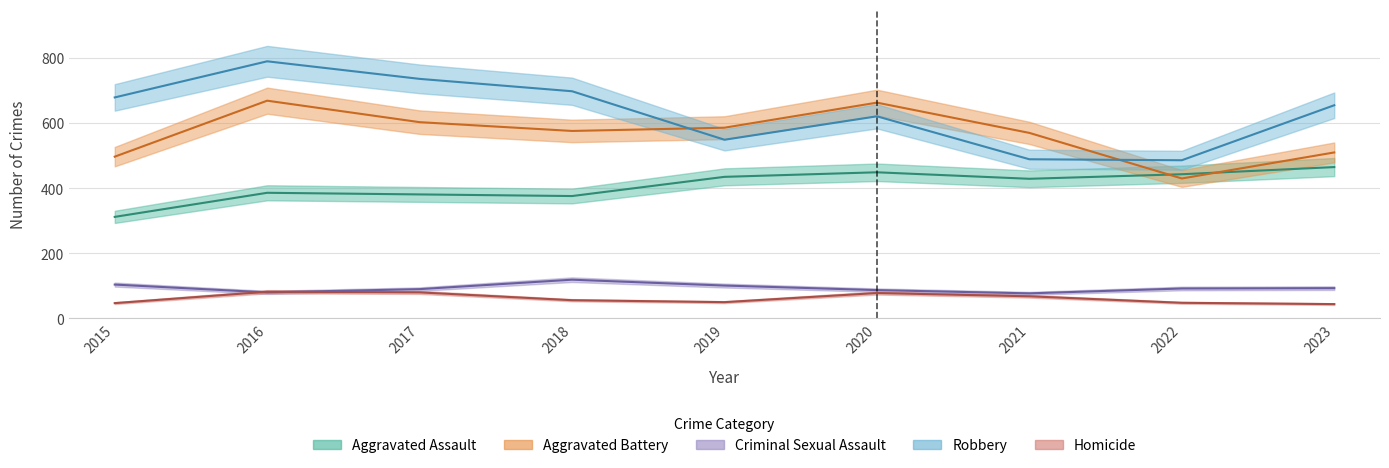

Which series ends up on top after the final intersection of Aggravated Battery and Robbery?

Robbery